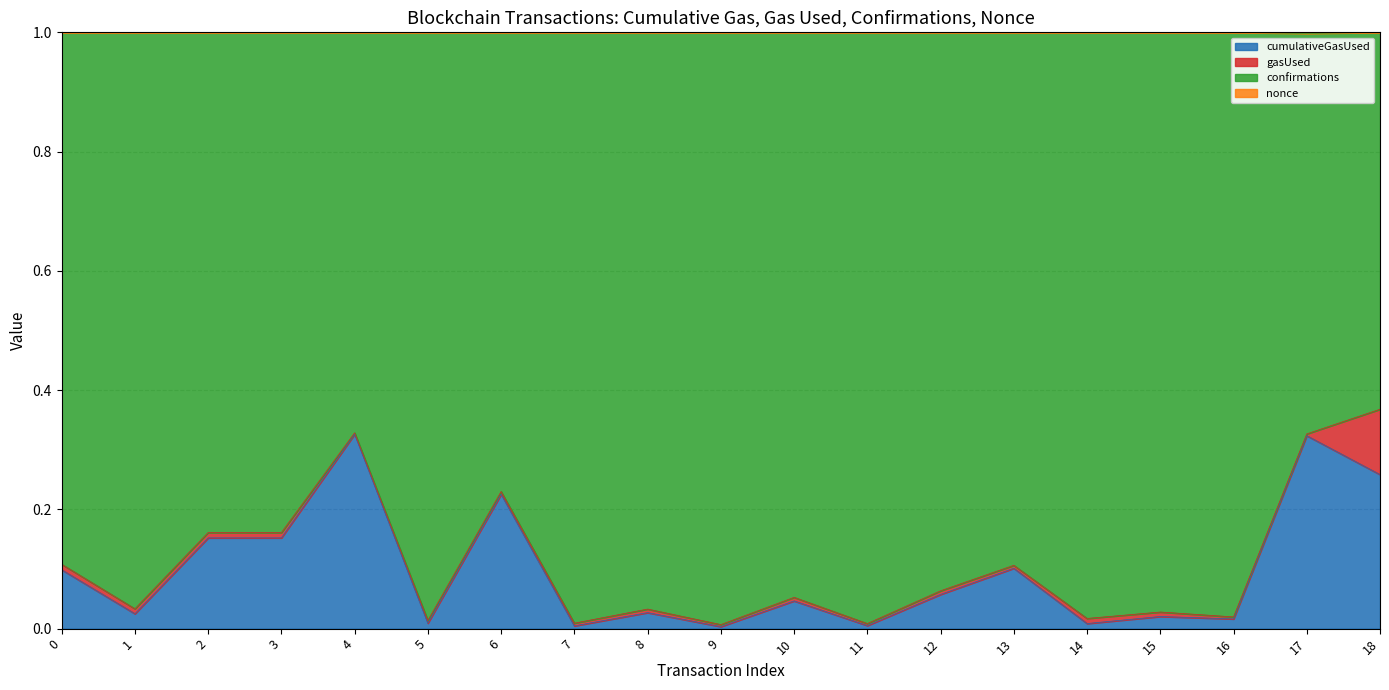

Which series changed the most between 0 and 16?

cumulativeGasUsed